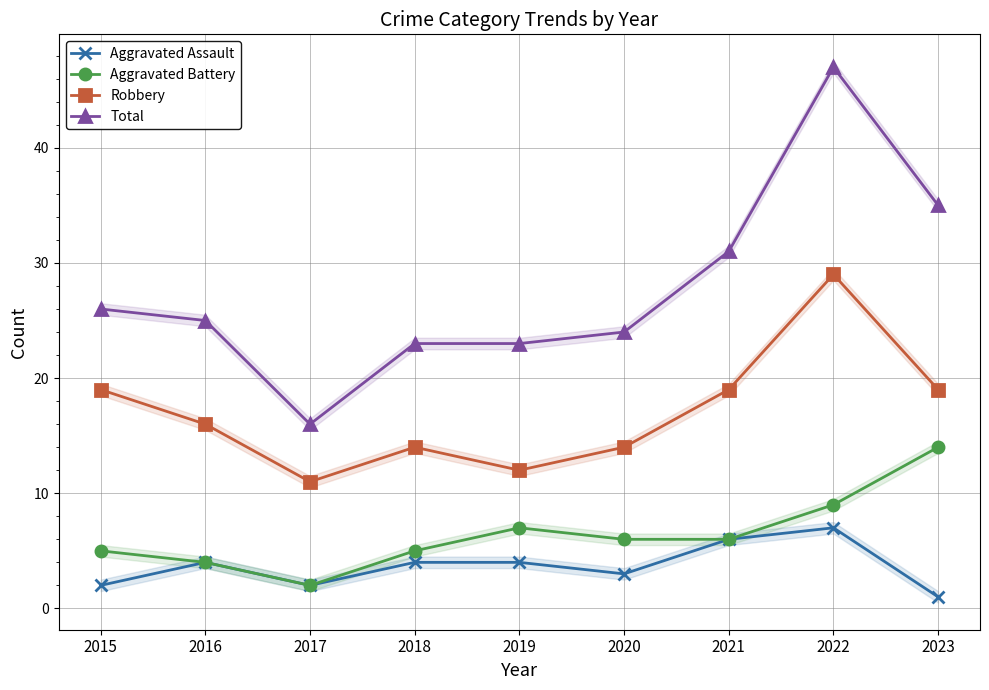

Which category has the lowest value across all series?

2023